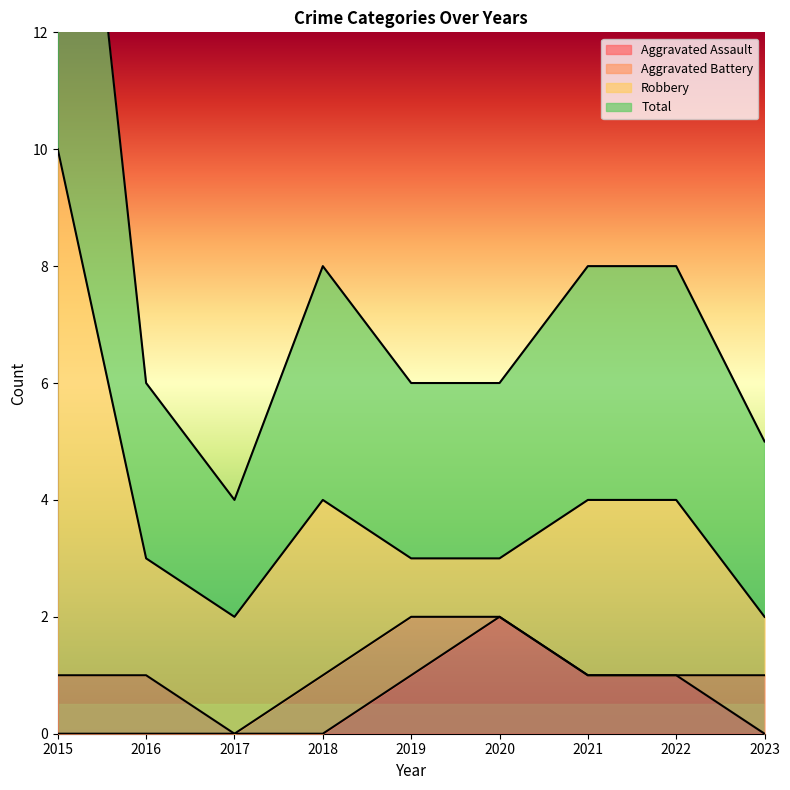

What is the approximate value of Aggravated Assault at 2020?

2